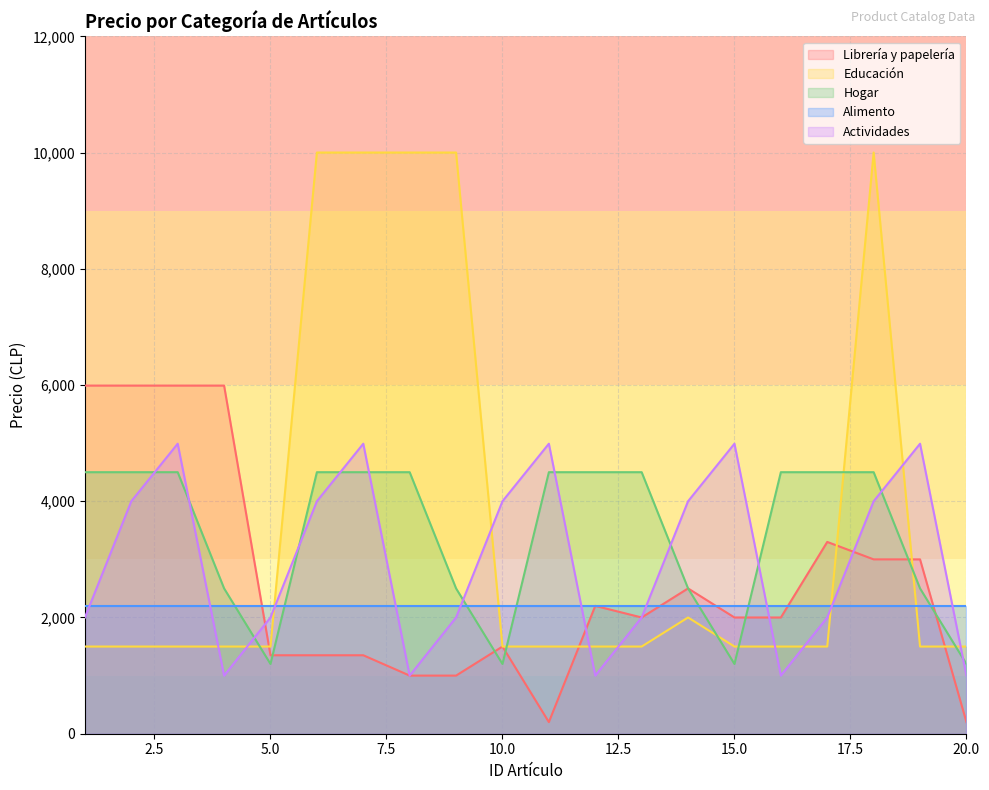

Which label corresponds to the largest value in the chart?

6